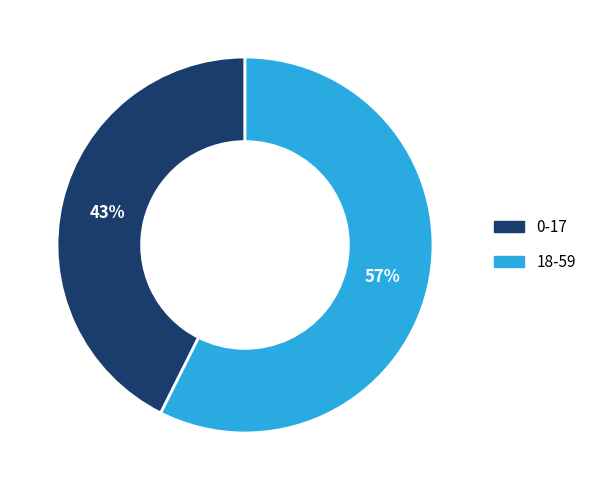

How many slices are in this pie chart?

2